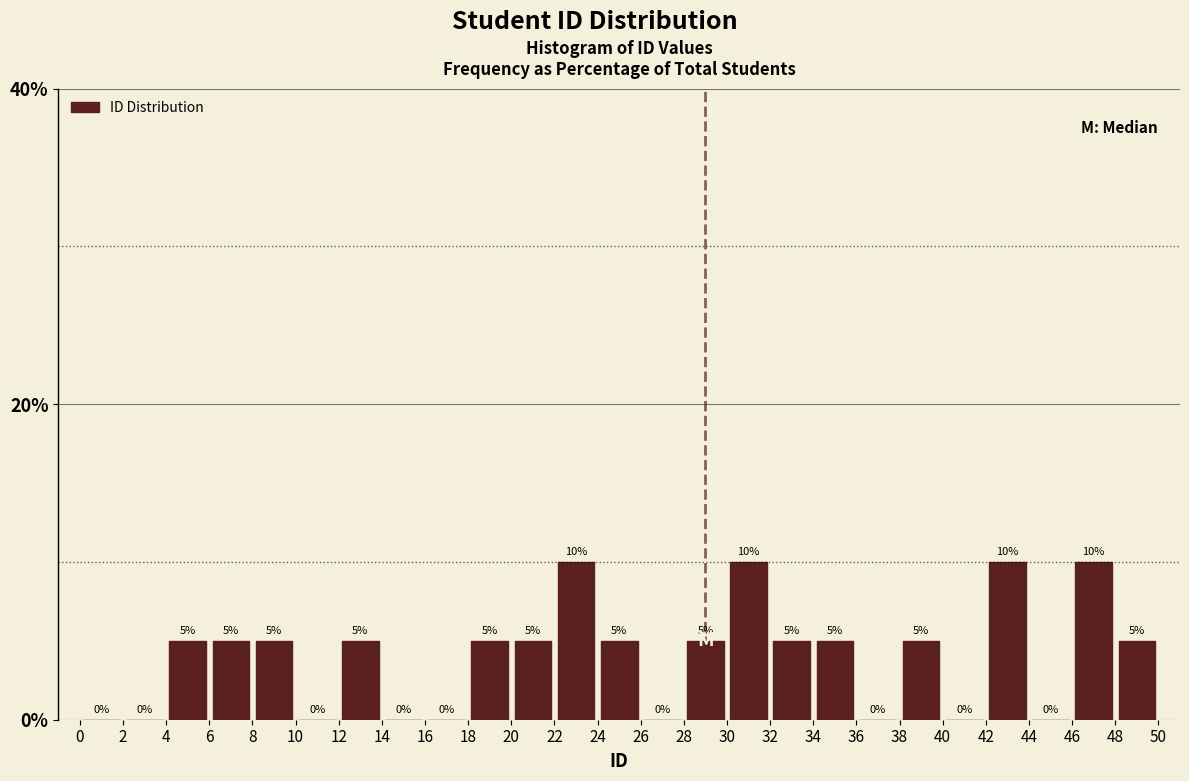

Reading left to right, list every bar in this chart as the range it spans on the x-axis followed by its height.

0 to 2: 0
2 to 4: 0
4 to 6: 5
6 to 8: 5
8 to 10: 5
10 to 12: 0
12 to 14: 5
14 to 16: 0
16 to 18: 0
18 to 20: 5
20 to 22: 5
22 to 24: 10
24 to 26: 5
26 to 28: 0
28 to 30: 5
30 to 32: 10
32 to 34: 5
34 to 36: 5
36 to 38: 0
38 to 40: 5
40 to 42: 0
42 to 44: 10
44 to 46: 0
46 to 48: 10
48 to 50: 5